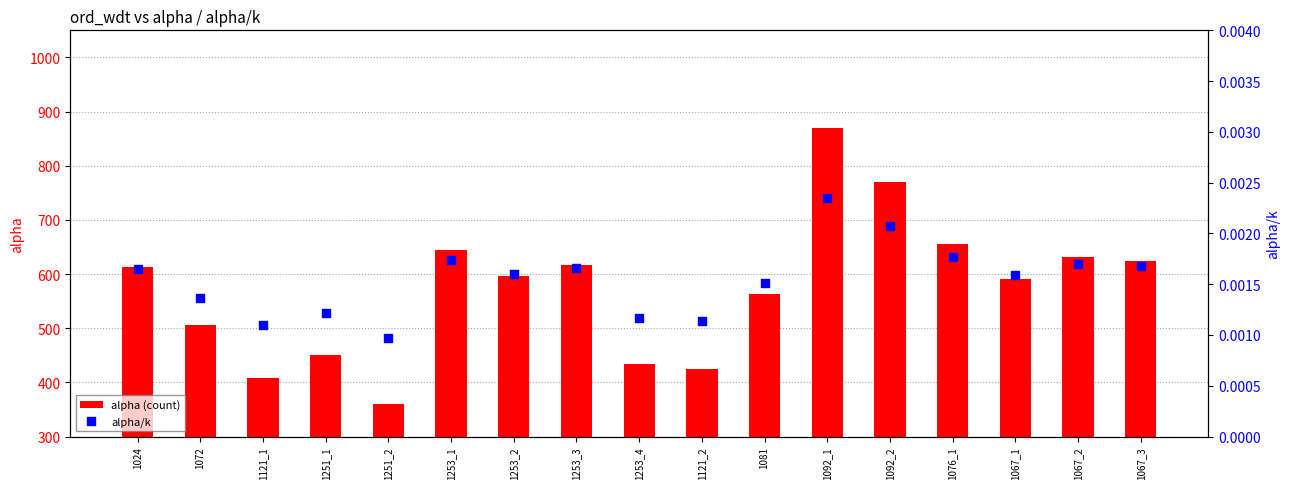

At which category is the sum across all series the highest?

1092_1